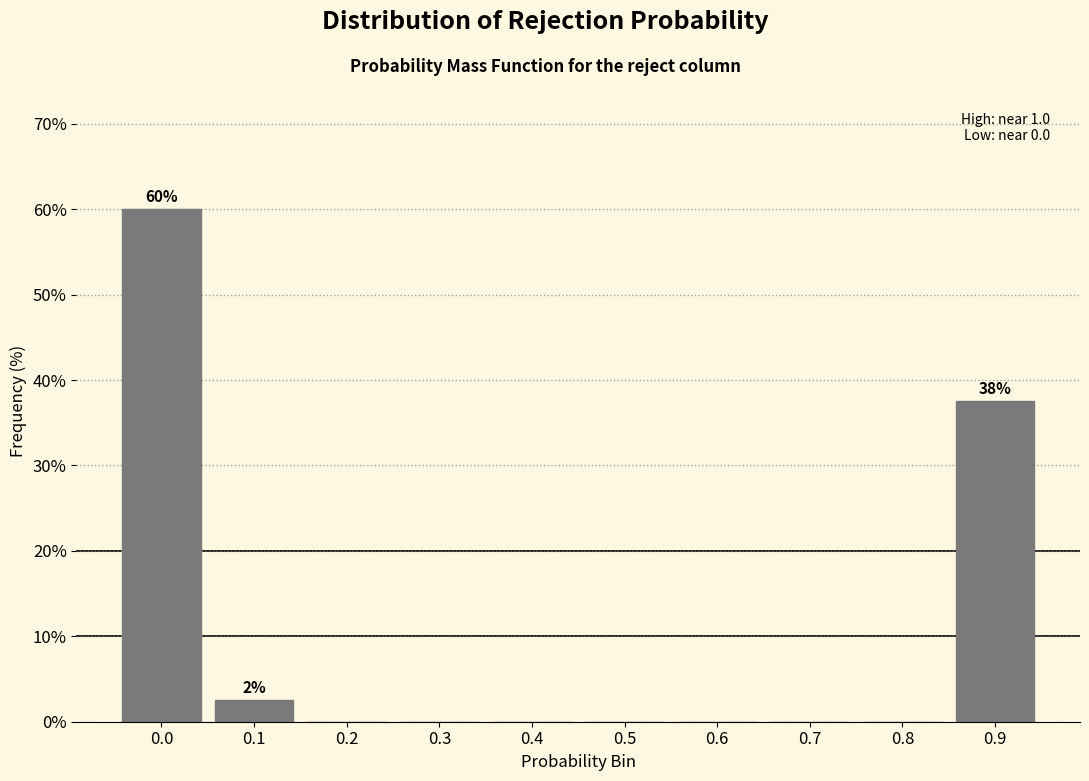

Reading left to right, transcribe all the data shown in this chart.

0.0=60.0	0.1=2.5	0.2=0.0	0.3=0.0	0.4=0.0	0.5=0.0	0.6=0.0	0.7=0.0	0.8=0.0	0.9=37.5